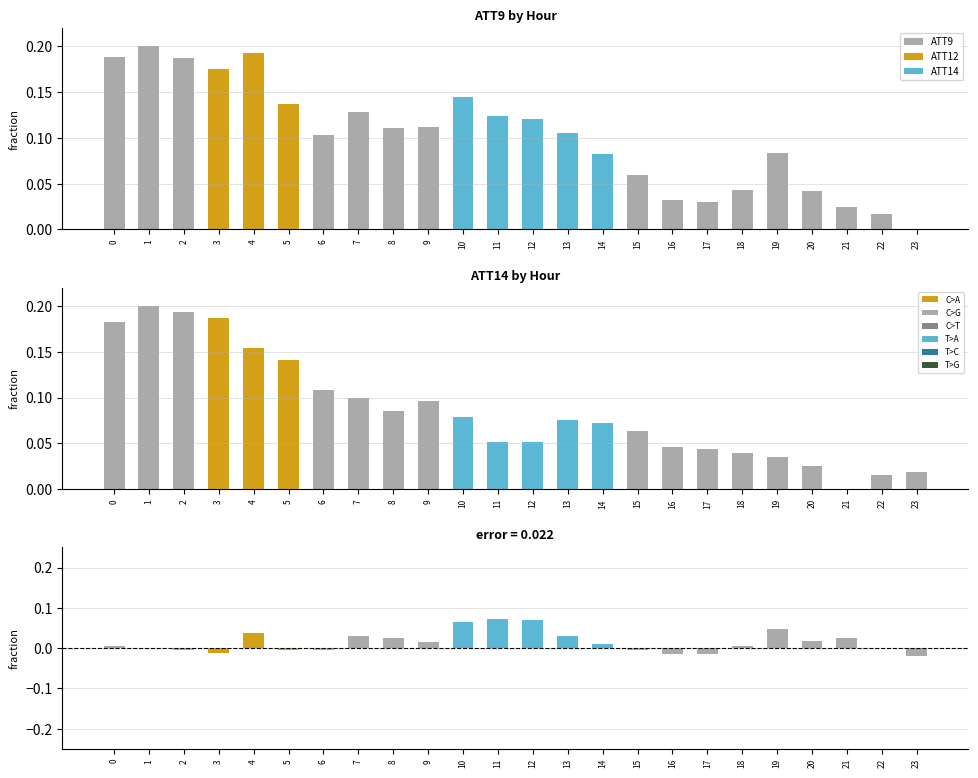

What is the total value across all series at 1?

0.4